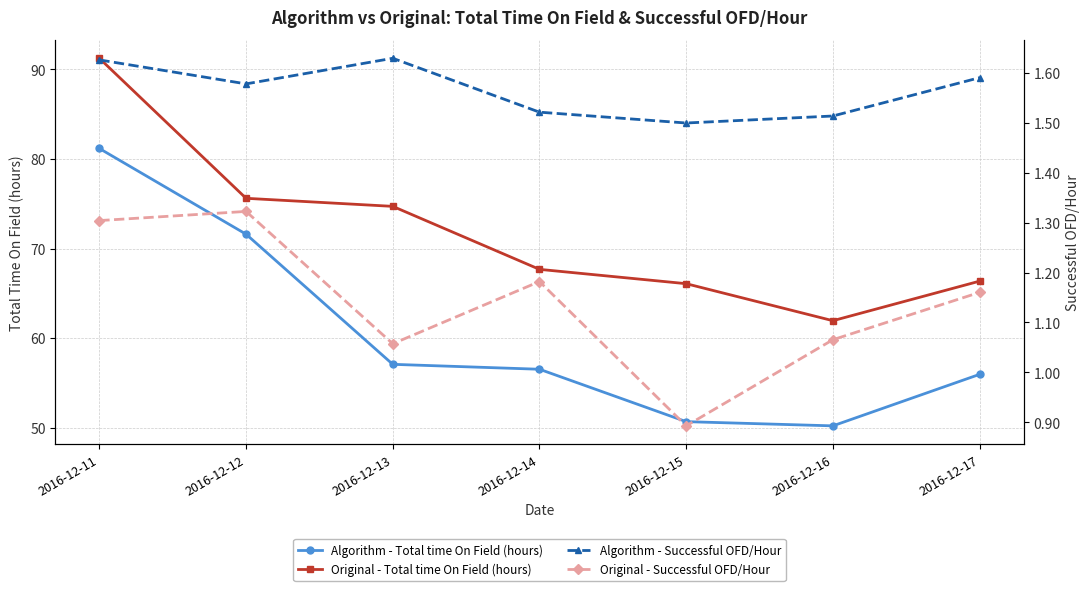

Reading right to left, transcribe all the data shown in this chart.

Algorithm - Total time On Field (hours): 2016-12-17=56.0	2016-12-16=50.2	2016-12-15=50.7	2016-12-14=56.5	2016-12-13=57.1	2016-12-12=71.6	2016-12-11=81.2
Original - Total time On Field (hours): 2016-12-17=66.4	2016-12-16=61.9	2016-12-15=66.1	2016-12-14=67.7	2016-12-13=74.7	2016-12-12=75.6	2016-12-11=91.2
Algorithm - Successful OFD/Hour: 2016-12-17=1.6	2016-12-16=1.5	2016-12-15=1.5	2016-12-14=1.5	2016-12-13=1.6	2016-12-12=1.6	2016-12-11=1.6
Original - Successful OFD/Hour: 2016-12-17=1.2	2016-12-16=1.1	2016-12-15=0.9	2016-12-14=1.2	2016-12-13=1.1	2016-12-12=1.3	2016-12-11=1.3